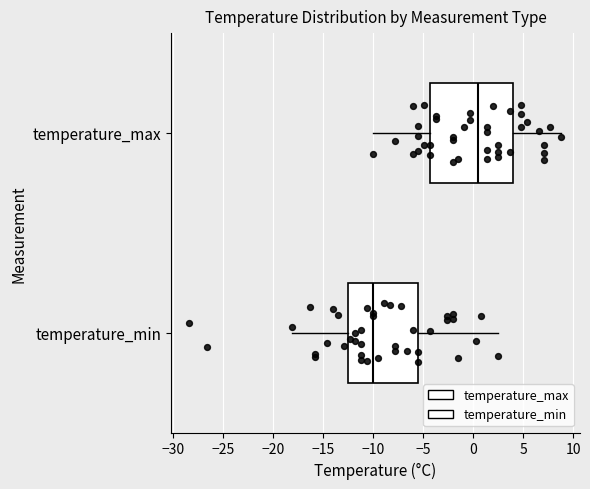

Reading bottom to top, transcribe this box plot: for each box, give where its median line is, the range the box spans, and where its two whiskers end, as read against the x-axis. The values are not printed on the chart, so give them approximately, as read against the axis.

temperature_min: median -10.0, box -12.5 to -5.5, whiskers -18.0 to 2.5
temperature_max: median 0.5, box -4.5 to 4.0, whiskers -10.0 to 9.0